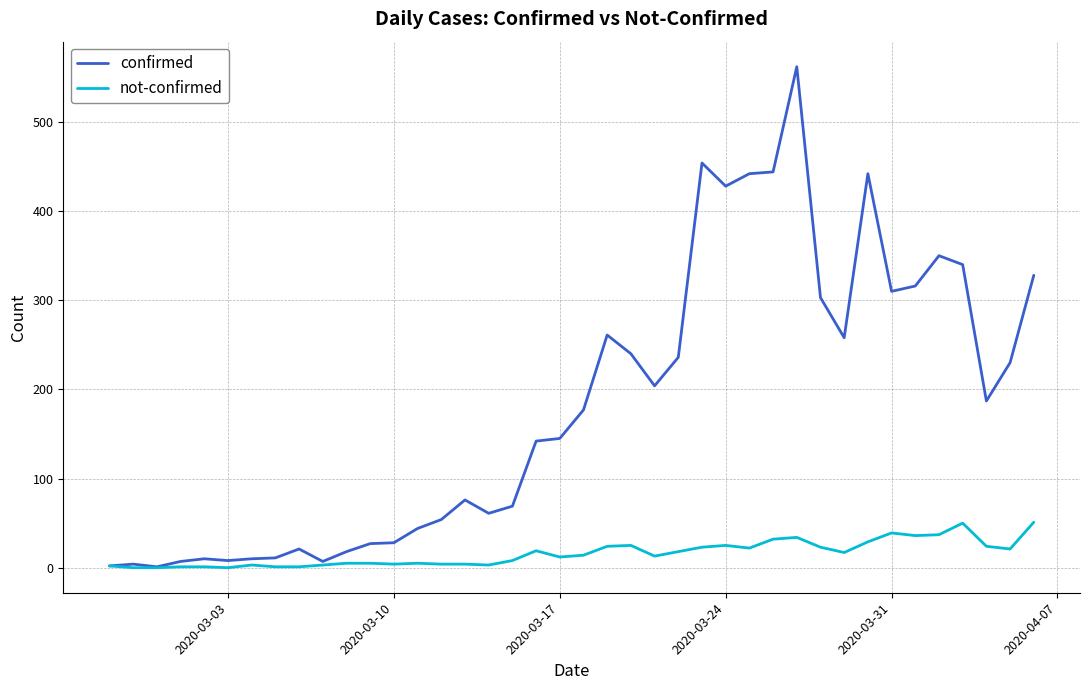

Which series has the widest spread of values?

confirmed